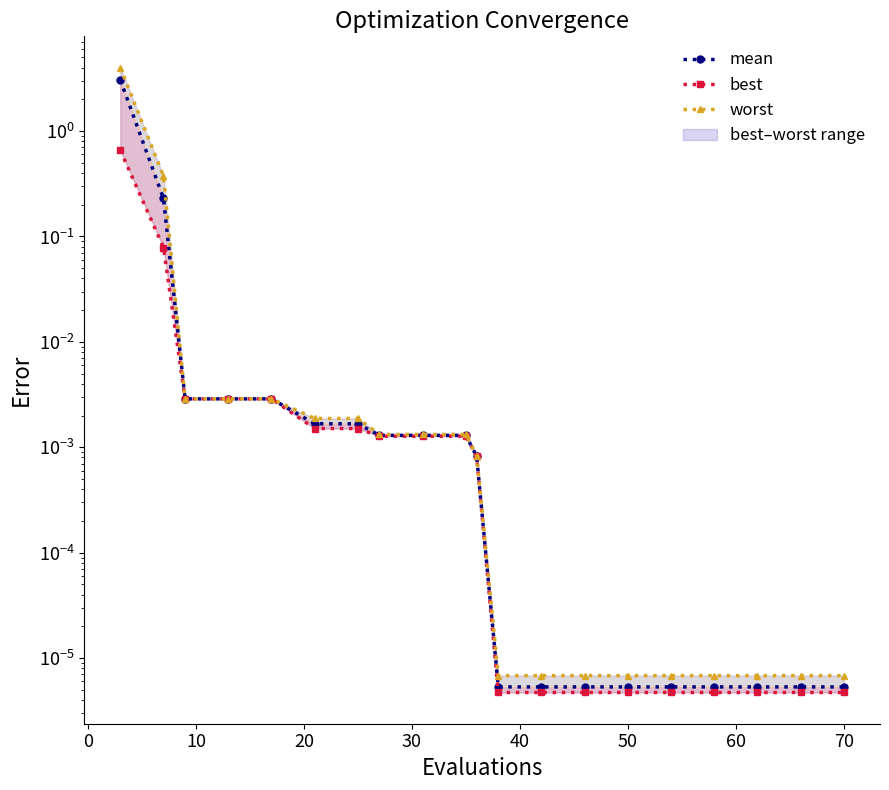

At how many categories does at least one series exceed 3?

1